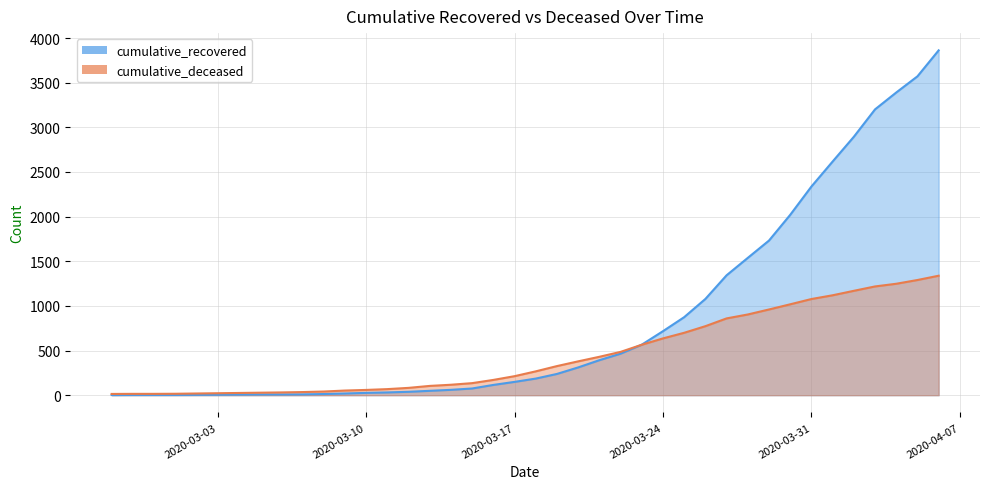

How many intersections are there between cumulative_deceased and cumulative_recovered?

1